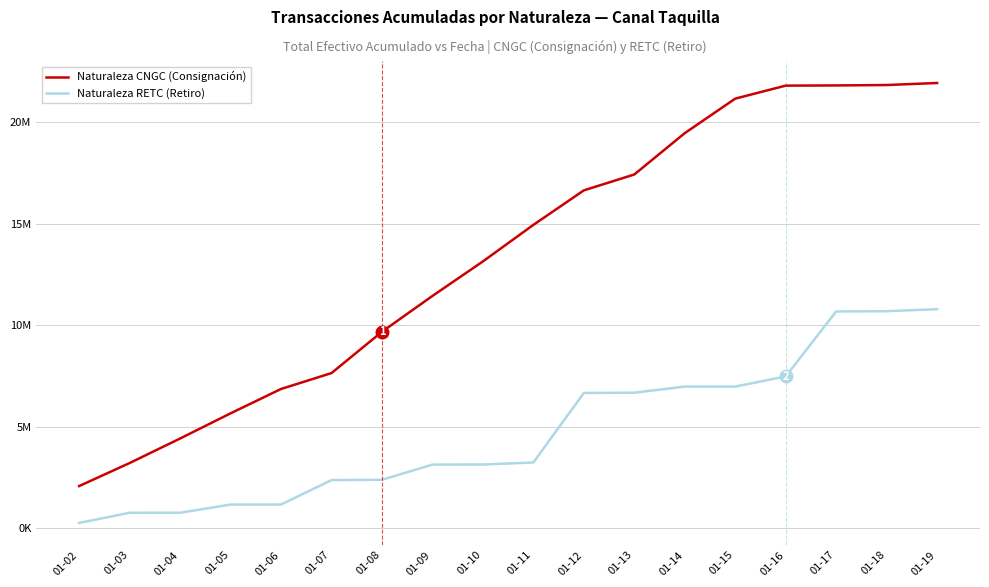

True or false: Naturaleza CNGC (Consignación) has more than 2 points higher than both neighbors.

False